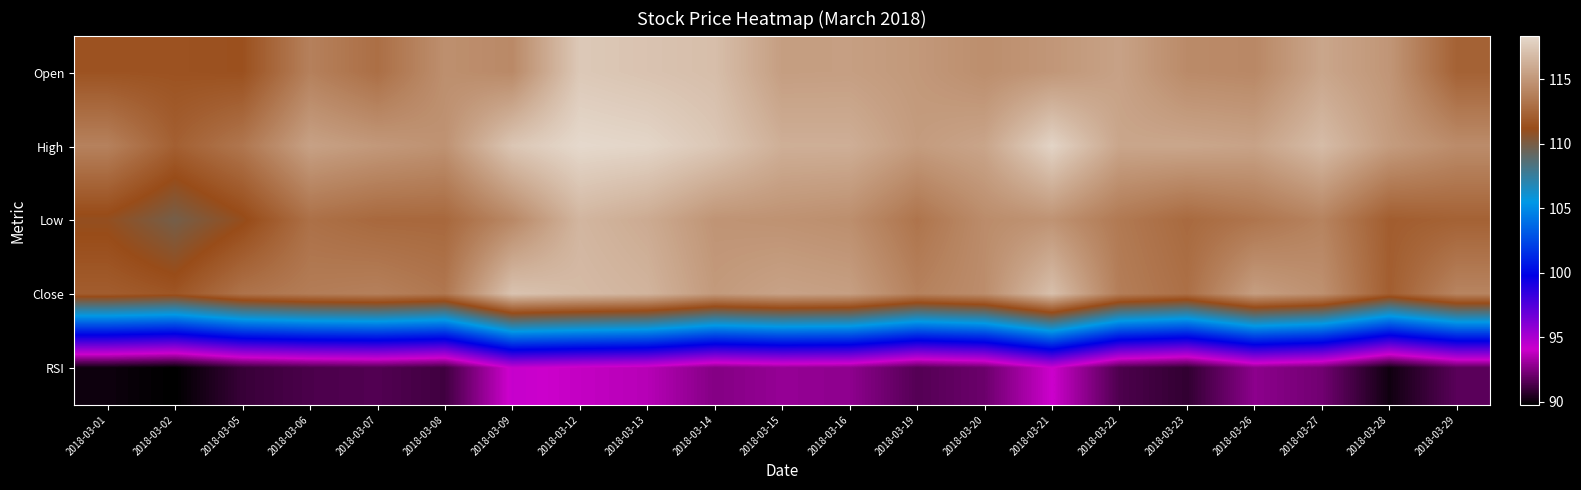

Reading right to left, transcribe all the data shown in this chart.

Open: 2018-03-29=112.3	2018-03-28=114.9	2018-03-27=115.8	2018-03-26=114.2	2018-03-23=114.4	2018-03-22=115.5	2018-03-21=115.0	2018-03-20=114.5	2018-03-19=115.1	2018-03-16=115.4	2018-03-15=115.4	2018-03-14=117.0	2018-03-13=117.2	2018-03-12=117.5	2018-03-09=114.3	2018-03-08=114.6	2018-03-07=113.0	2018-03-06=113.8	2018-03-05=111.4	2018-03-02=111.5	2018-03-01=111.5
High: 2018-03-29=114.4	2018-03-28=115.3	2018-03-27=116.9	2018-03-26=115.6	2018-03-23=115.8	2018-03-22=115.7	2018-03-21=118.1	2018-03-20=115.7	2018-03-19=115.2	2018-03-16=116.2	2018-03-15=116.2	2018-03-14=117.5	2018-03-13=118.2	2018-03-12=118.3	2018-03-09=117.4	2018-03-08=114.8	2018-03-07=115.1	2018-03-06=115.5	2018-03-05=113.3	2018-03-02=112.2	2018-03-01=113.9
Low: 2018-03-29=112.3	2018-03-28=112.1	2018-03-27=114.0	2018-03-26=113.2	2018-03-23=112.7	2018-03-22=113.5	2018-03-21=114.8	2018-03-20=114.4	2018-03-19=113.2	2018-03-16=114.6	2018-03-15=114.8	2018-03-14=114.9	2018-03-13=116.0	2018-03-12=116.6	2018-03-09=114.2	2018-03-08=112.6	2018-03-07=112.6	2018-03-06=113.0	2018-03-05=111.0	2018-03-02=109.8	2018-03-01=111.0
Close: 2018-03-29=114.0	2018-03-28=112.1	2018-03-27=114.7	2018-03-26=115.3	2018-03-23=113.0	2018-03-22=113.7	2018-03-21=117.0	2018-03-20=114.5	2018-03-19=113.9	2018-03-16=115.4	2018-03-15=115.6	2018-03-14=115.1	2018-03-13=116.5	2018-03-12=116.8	2018-03-09=117.2	2018-03-08=113.3	2018-03-07=113.8	2018-03-06=113.7	2018-03-05=113.2	2018-03-02=111.6	2018-03-01=112.0
RSI: 2018-03-29=91.7	2018-03-28=90.1	2018-03-27=92.2	2018-03-26=92.7	2018-03-23=90.8	2018-03-22=91.4	2018-03-21=94.1	2018-03-20=92.0	2018-03-19=91.5	2018-03-16=92.8	2018-03-15=92.9	2018-03-14=92.5	2018-03-13=93.6	2018-03-12=93.9	2018-03-09=94.2	2018-03-08=91.1	2018-03-07=91.5	2018-03-06=91.4	2018-03-05=91.0	2018-03-02=89.8	2018-03-01=90.1